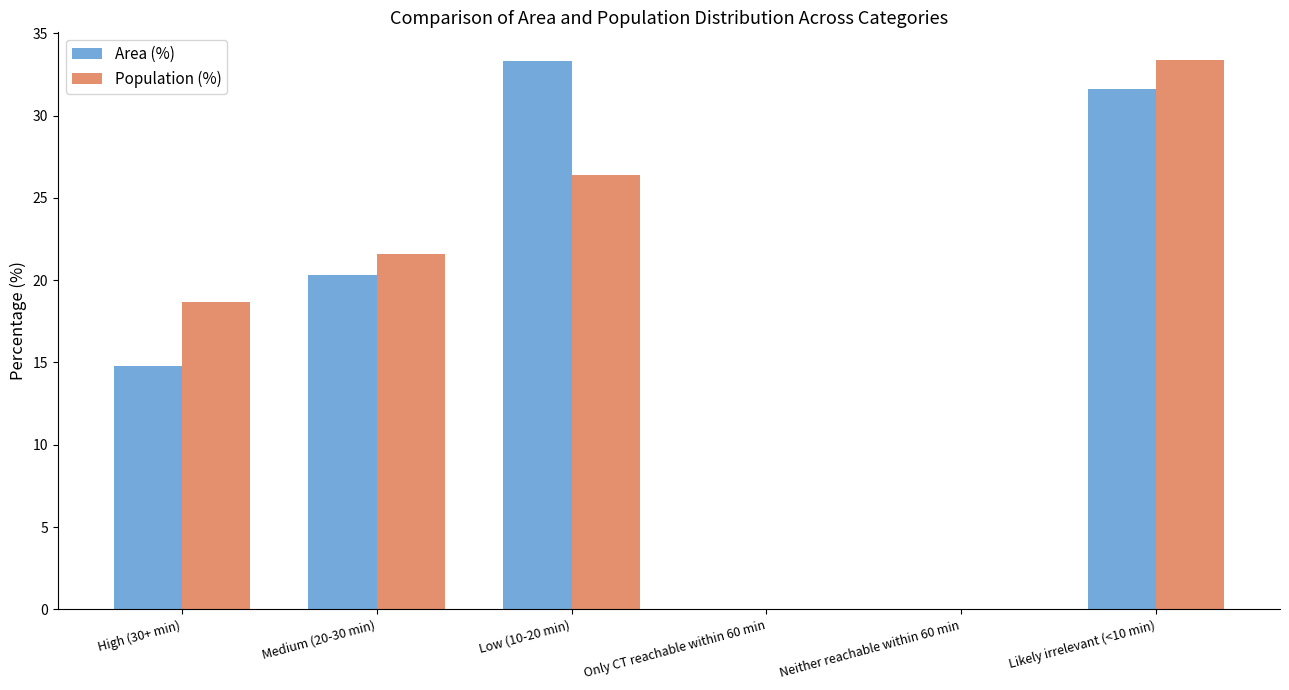

True or false: Population (%) has a value of 33.4 at Likely irrelevant (<10 min).

True